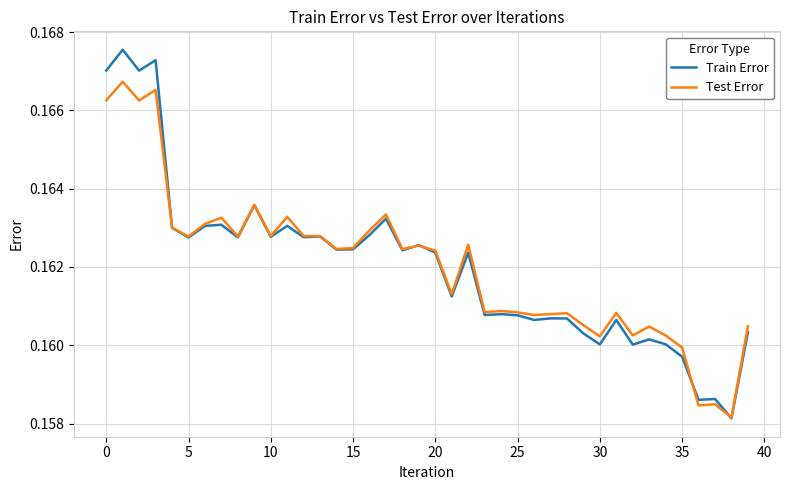

Which series has the largest range (max minus min)?

Train Error